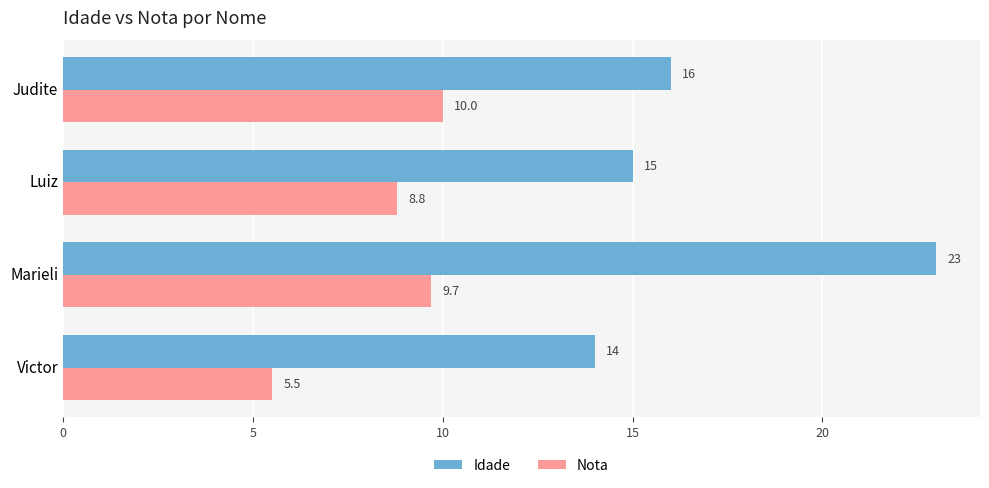

How many Idade values are between 15 and 23?

3